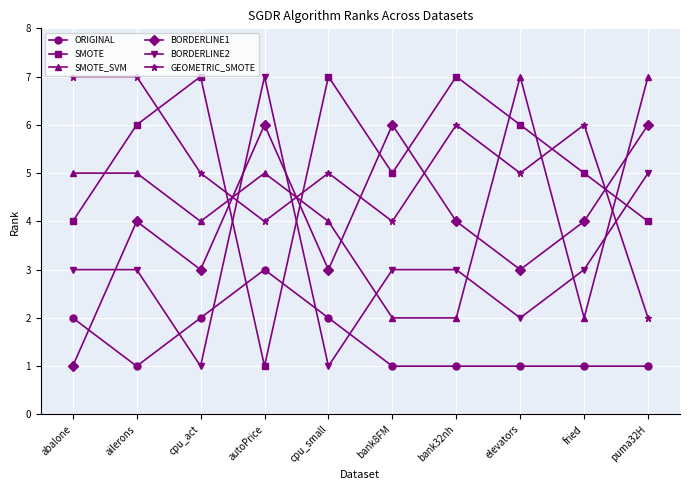

What are all the series names shown in the legend?

ORIGINAL, SMOTE, SMOTE_SVM, BORDERLINE1, BORDERLINE2, GEOMETRIC_SMOTE